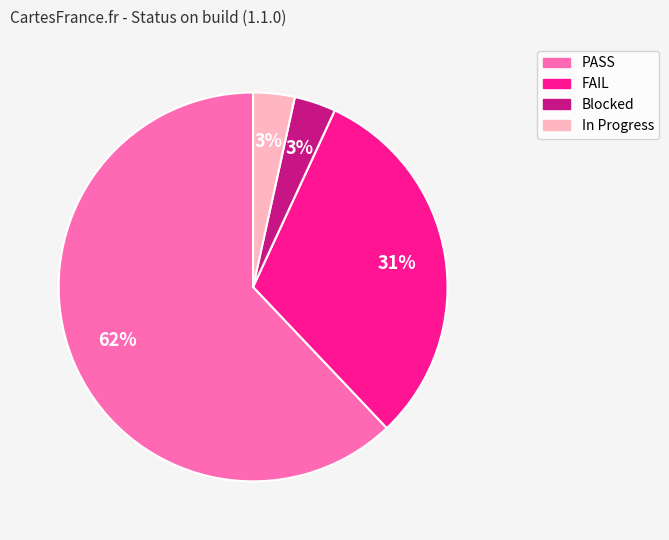

Combined, do PASS and In Progress account for over 50%?

Yes